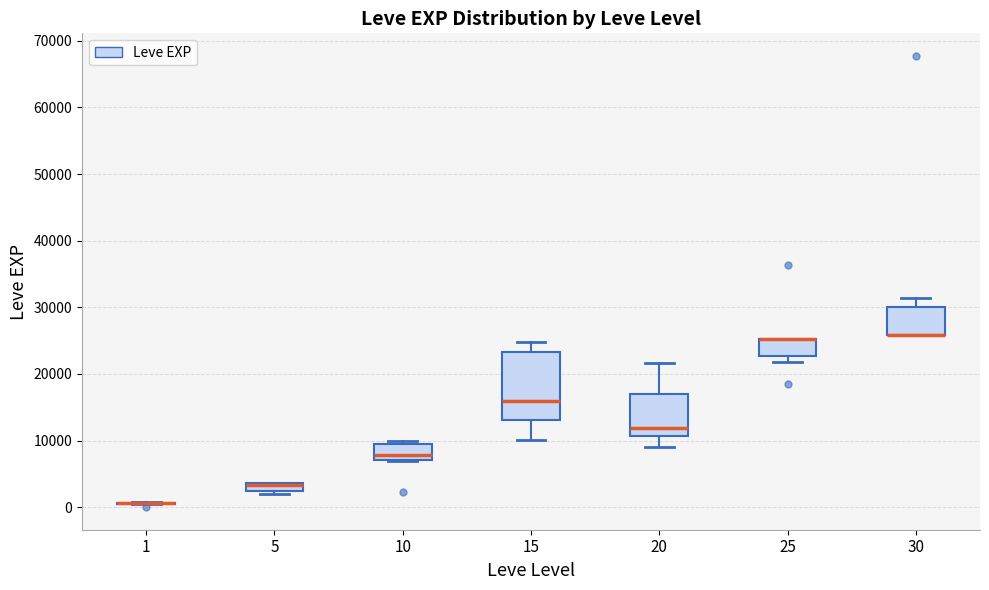

Which box is the tallest, from its lower edge to its upper edge?

15